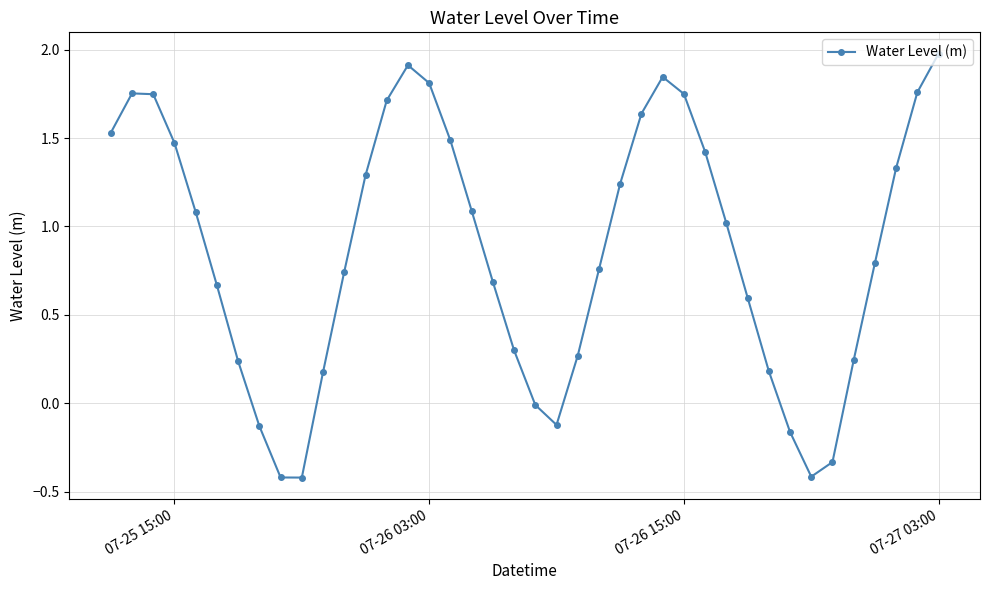

How many points are lower than both their immediate neighbors (excluding endpoints)?

3